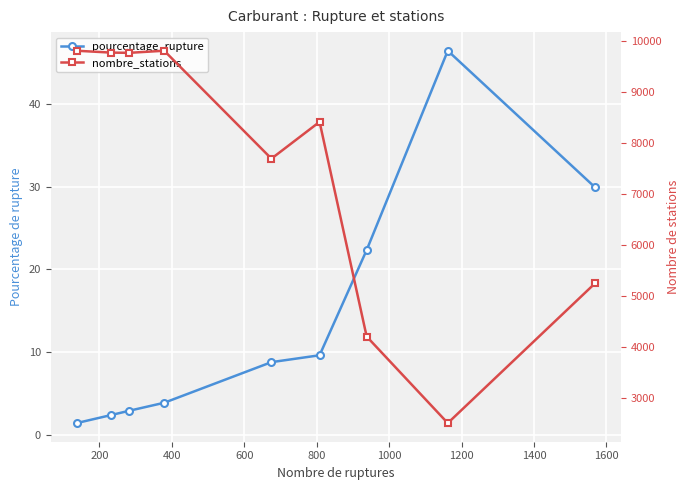

True or false: pourcentage_rupture and nombre_stations cross at least once.

False